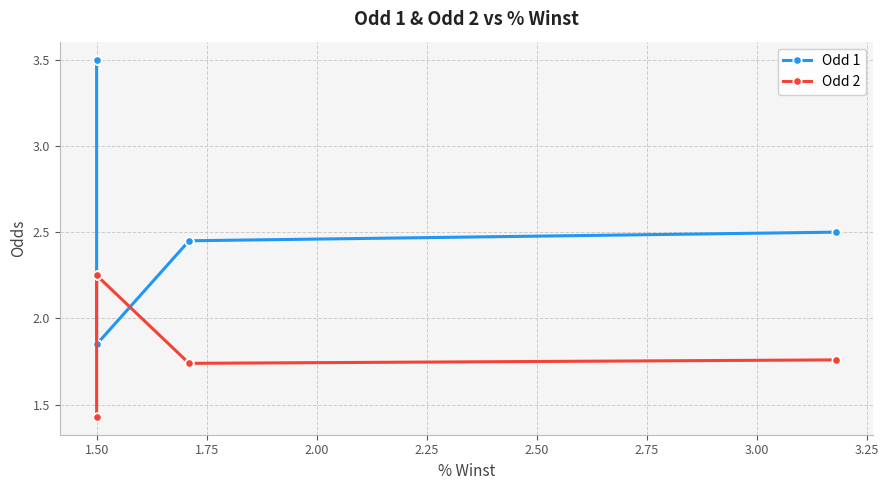

Which series has the largest range (max minus min)?

Odd 1